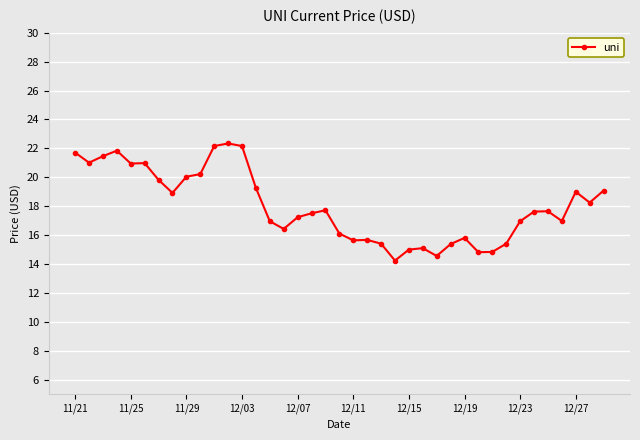

True or false: there are more than 0 points higher than both neighbors.

True